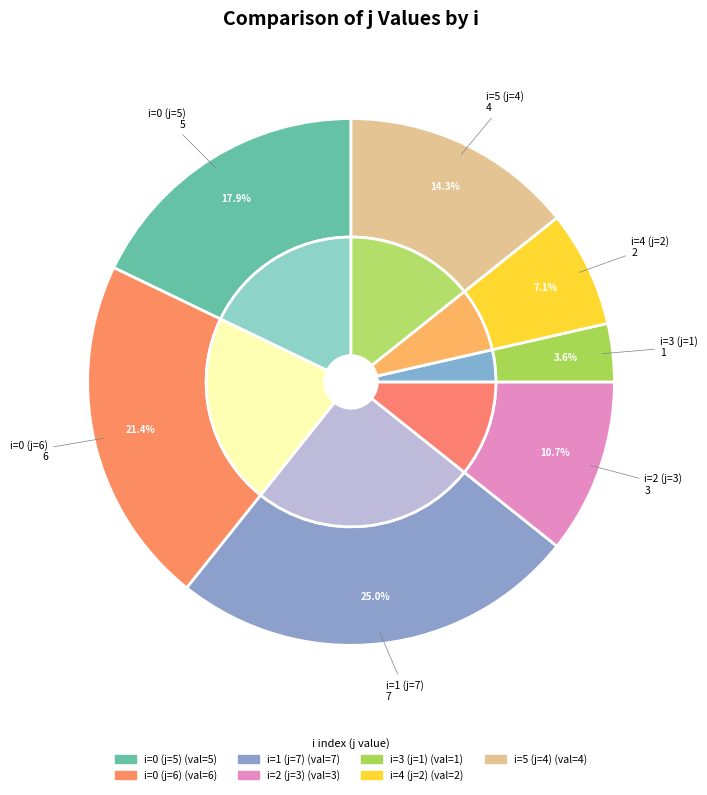

How many segments does this pie chart have?

7